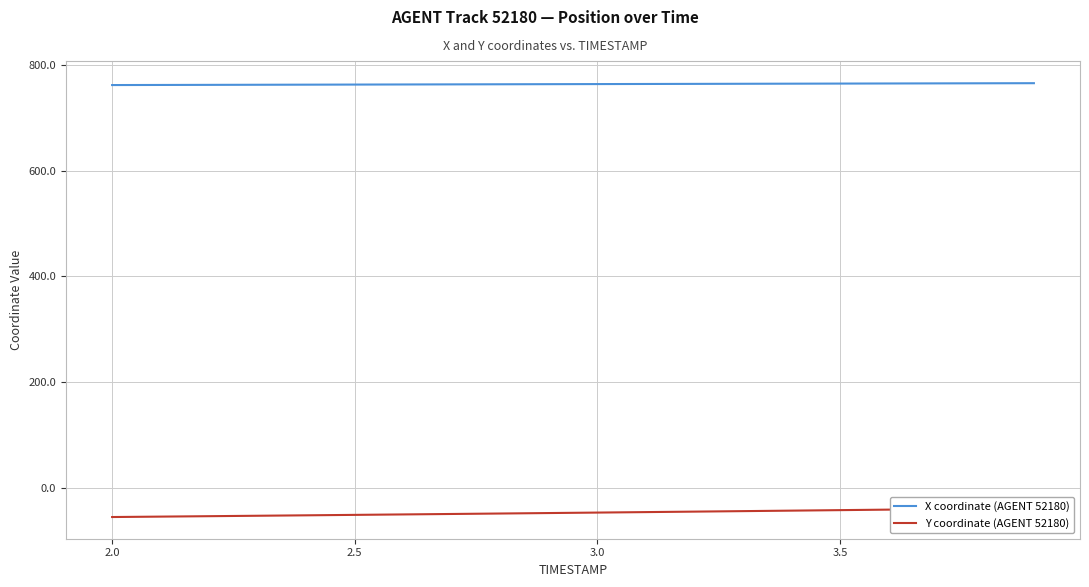

What is the highest value of the X coordinate (AGENT 52180) series?

765.8